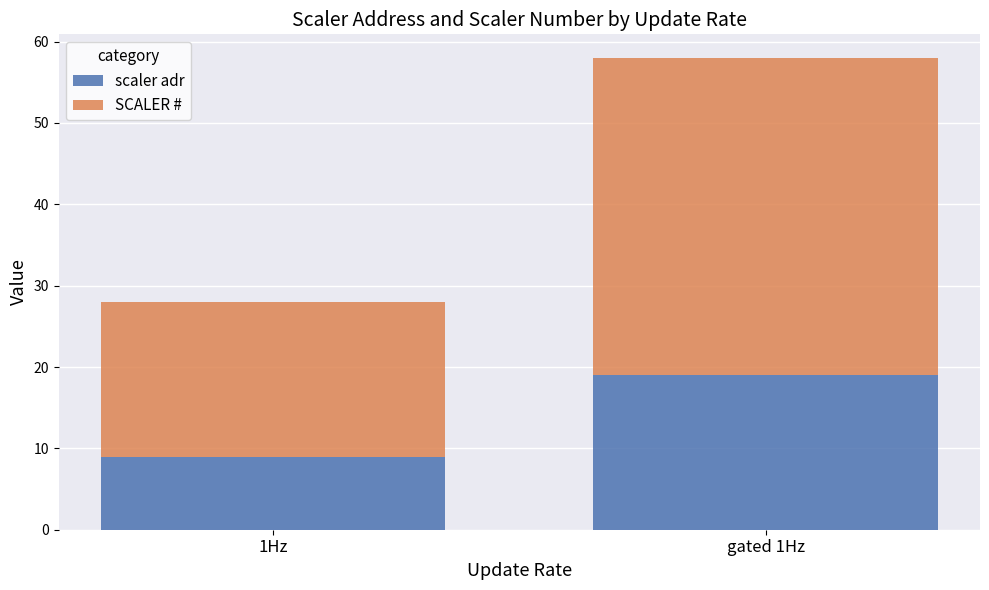

Reading right to left, transcribe the values for scaler adr.

19	9